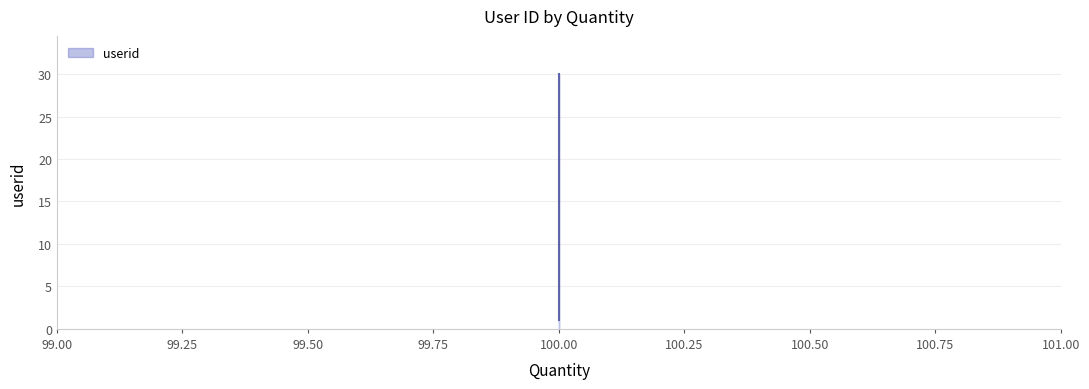

Rank the categories by value from lowest to highest.

100.00, 100.00, 100.00, 100.00, 100.00, 100.00, 100.00, 100.00, 100.00, 100.00, 100.00, 100.00, 100.00, 100.00, 100.00, 100.00, 100.00, 100.00, 100.00, 100.00, 100.00, 100.00, 100.00, 100.00, 100.00, 100.00, 100.00, 100.00, 100.00, 100.00